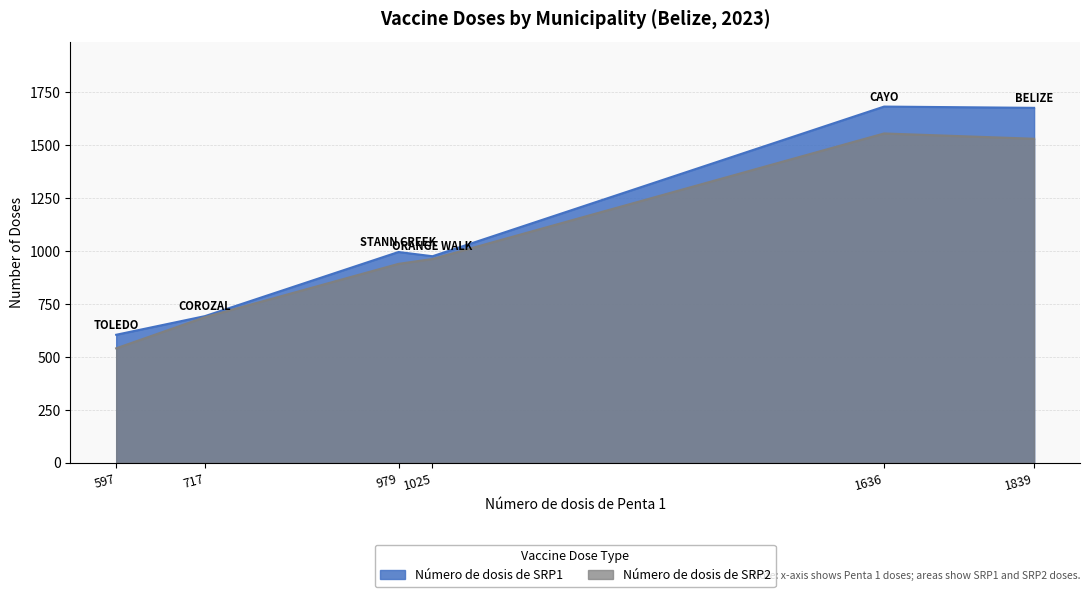

List the series in order of their peak value, highest first.

Número de dosis de SRP1, Número de dosis de SRP2